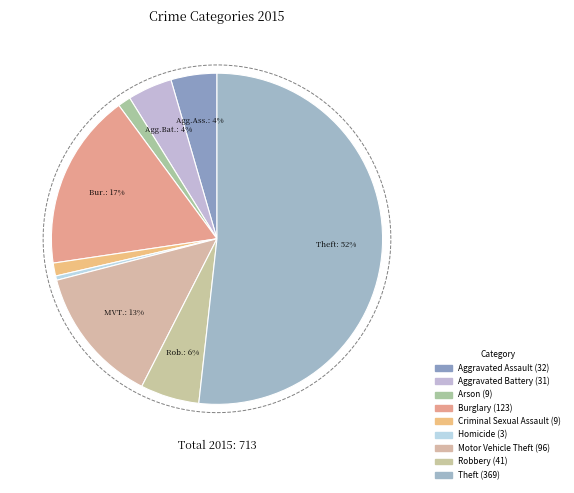

To the nearest percent, what percentage of the pie is Robbery?

6%